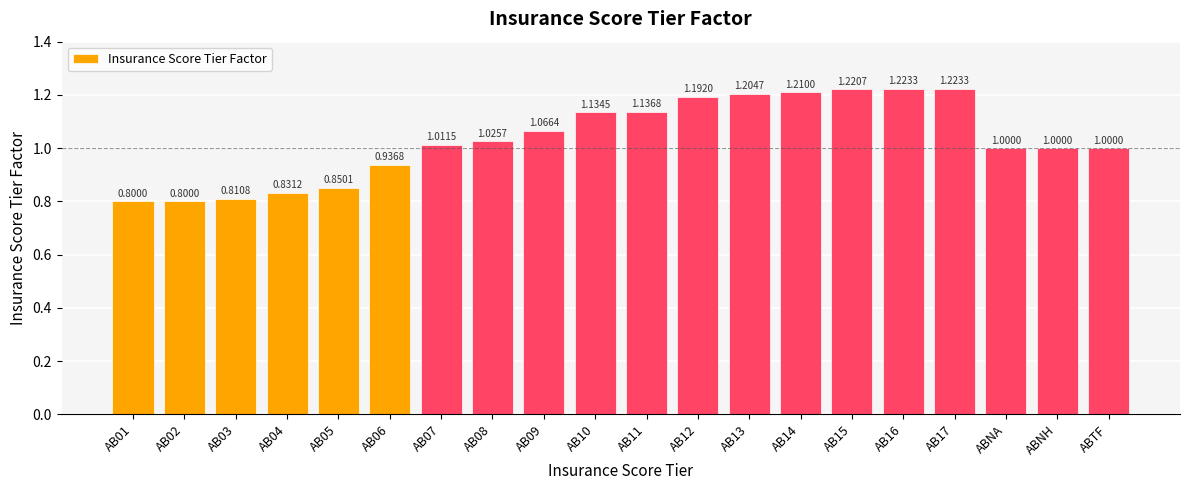

How many bars are there in total?

20